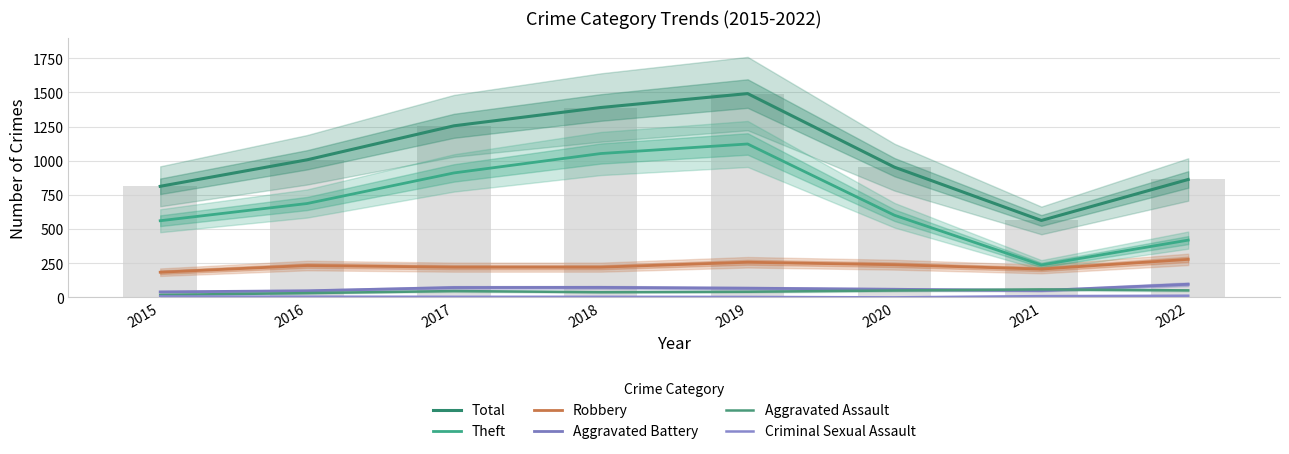

The Robbery series shows 221 at 2018. True or false?

True